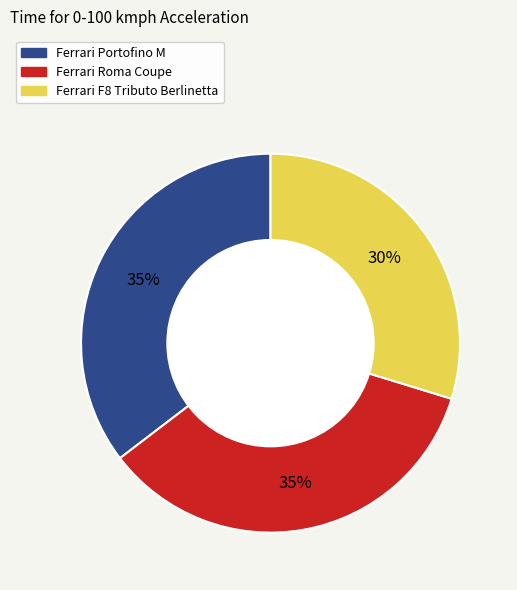

To the nearest percent, what is the average slice percentage?

33%